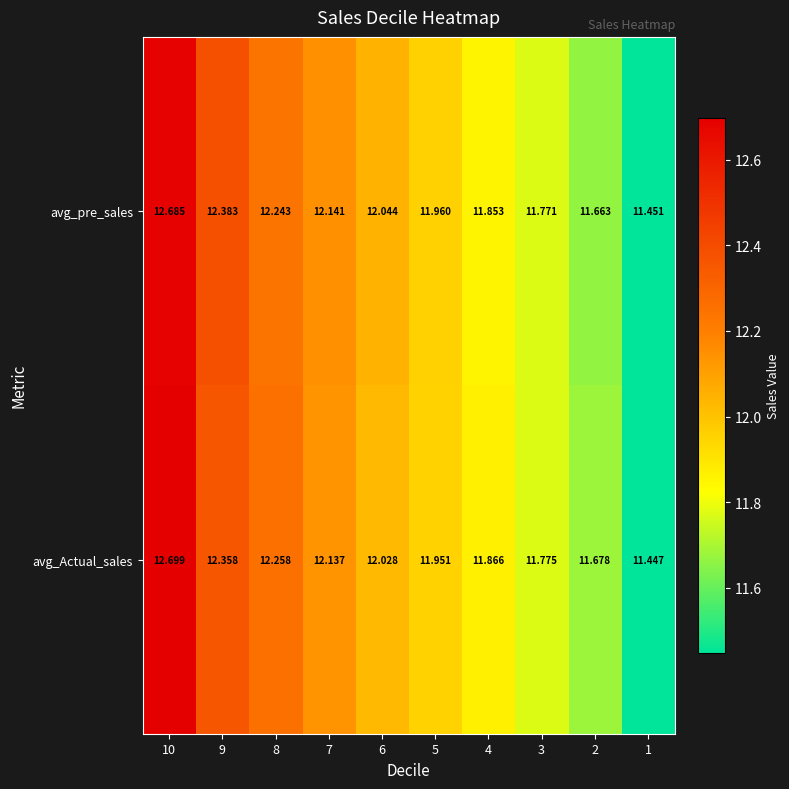

Which series has the largest total across all categories?

avg_Actual_sales